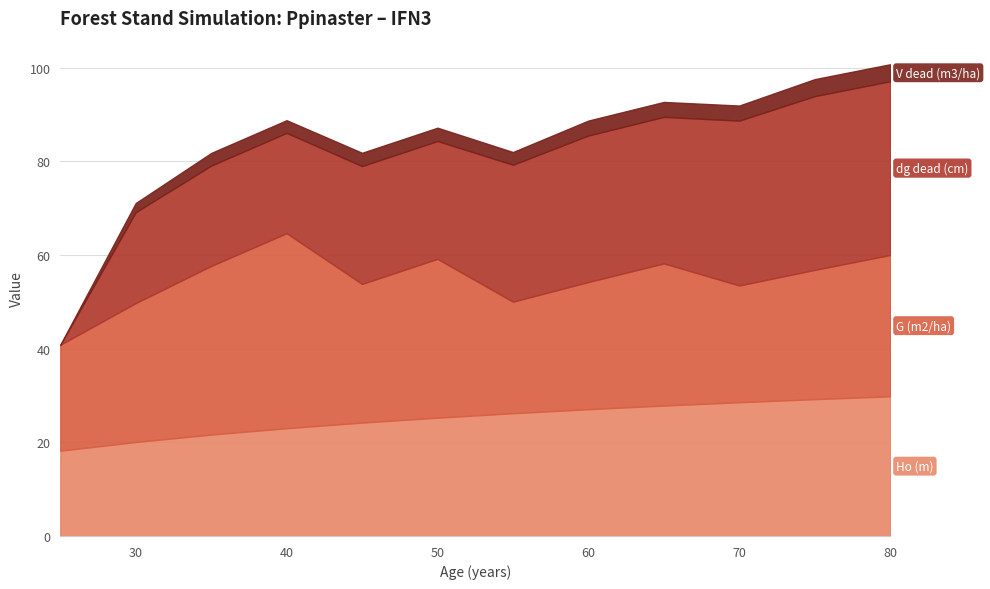

Reading left to right, list all the values displayed in this chart.

Ho (m): 18.2	20.1	21.7	23.0	24.2	25.3	26.2	27.1	27.9	28.6	29.2	29.8
G (m2/ha): 22.6	29.7	36.0	41.7	29.6	33.9	23.8	27.2	30.4	24.9	27.6	30.2
dg dead (cm): 0.0	19.4	21.4	21.4	25.2	25.2	29.2	31.3	31.3	35.2	37.1	37.1
V dead (m3/ha): 0.0	1.9	2.7	2.7	2.8	2.8	2.7	3.2	3.2	3.2	3.6	3.6